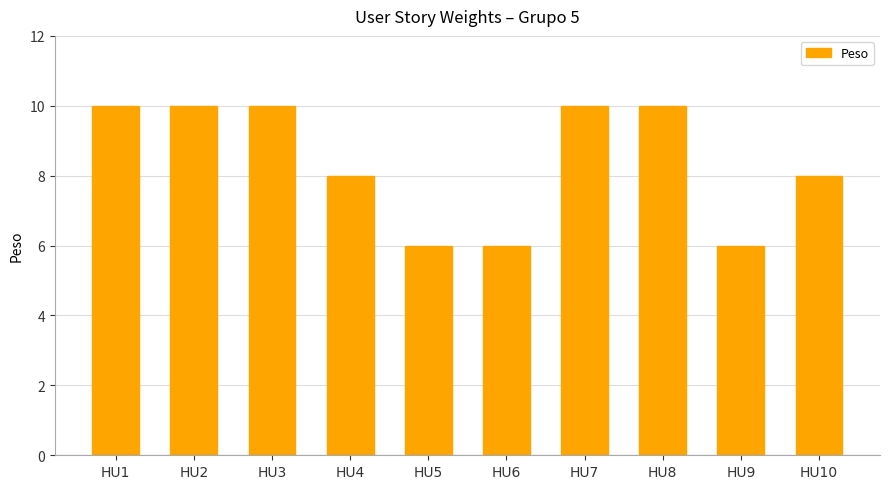

How many values are below 10?

5